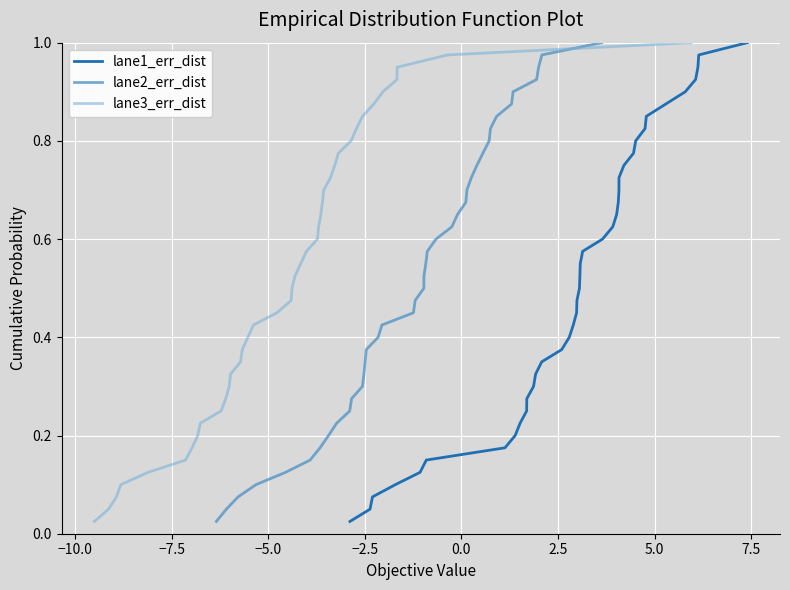

True or false: lane1_err_dist and lane3_err_dist intersect in this chart.

False